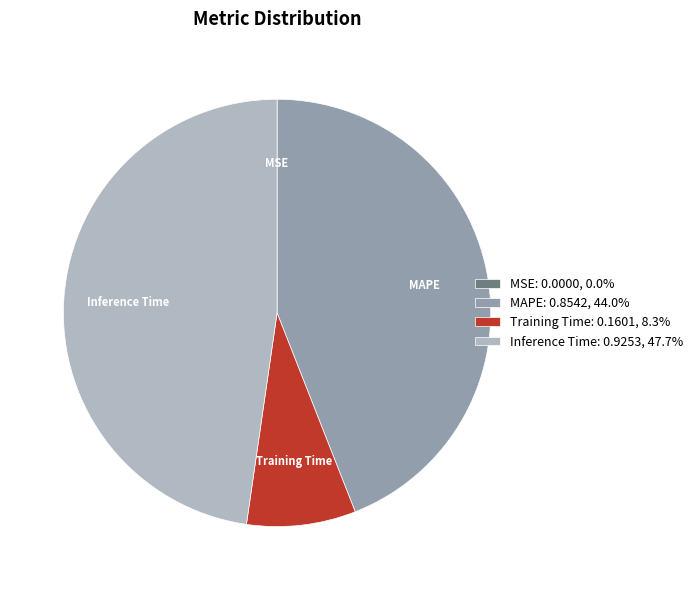

Is the sum of Inference Time: 0.9253, 47.7% and Training Time: 0.1601, 8.3% greater than half?

Yes